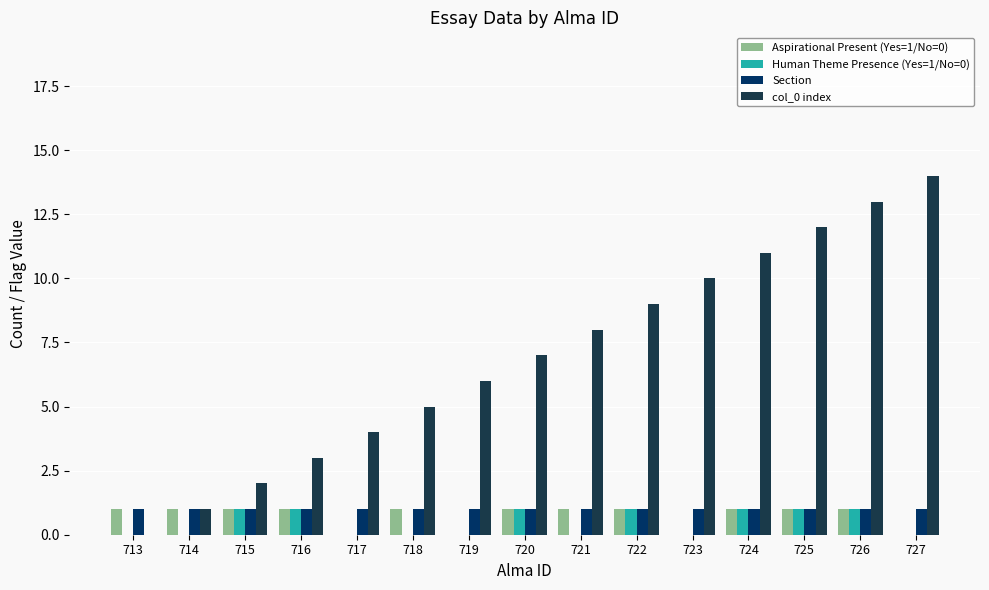

How many groups of bars are there?

15